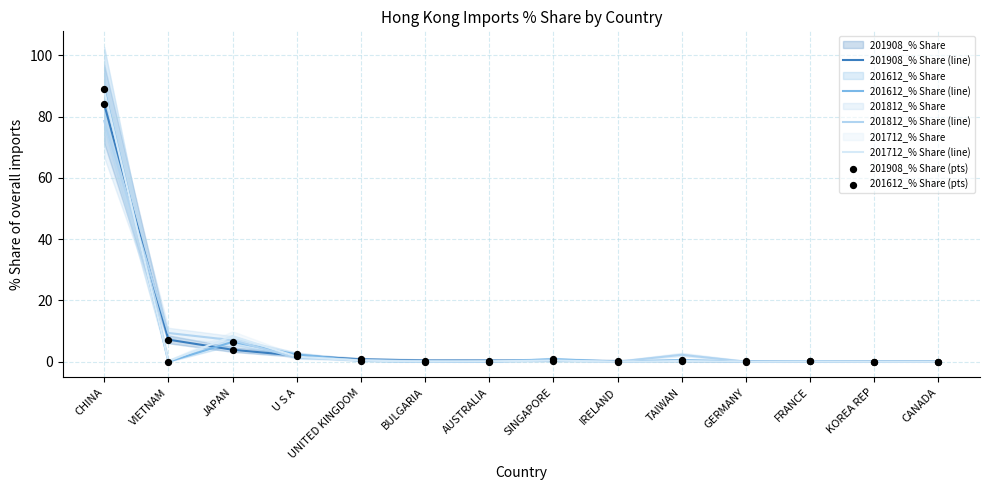

Which series has the largest Y range (max minus min)?

201612_% Share (line)